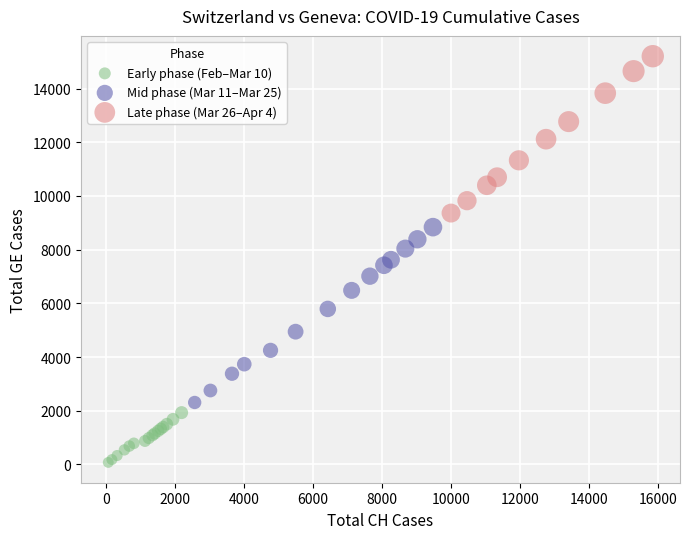

Which series contains the highest Y value?

Late phase (Mar 26–Apr 4)